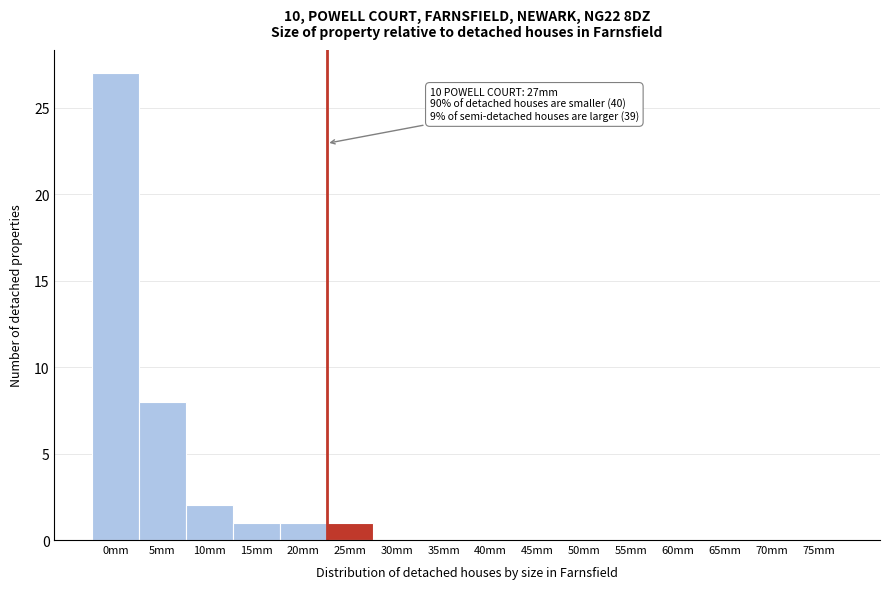

Reading left to right, transcribe all the data shown in this chart.

0mm=27	5mm=8	10mm=2	15mm=1	20mm=1	25mm=1	30mm=0	35mm=0	40mm=0	45mm=0	50mm=0	55mm=0	60mm=0	65mm=0	70mm=0	75mm=0